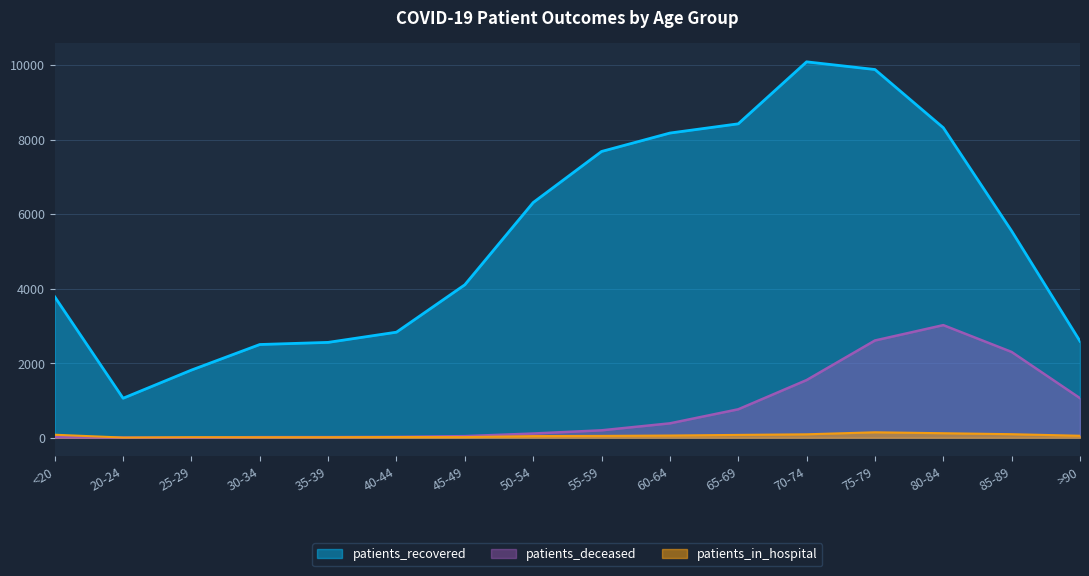

List the labels in order of patients_in_hospital value, smallest first.

20-24, 30-34, 25-29, 35-39, 45-49, 40-44, 50-54, 55-59, >90, 60-64, 65-69, <20, 70-74, 85-89, 80-84, 75-79